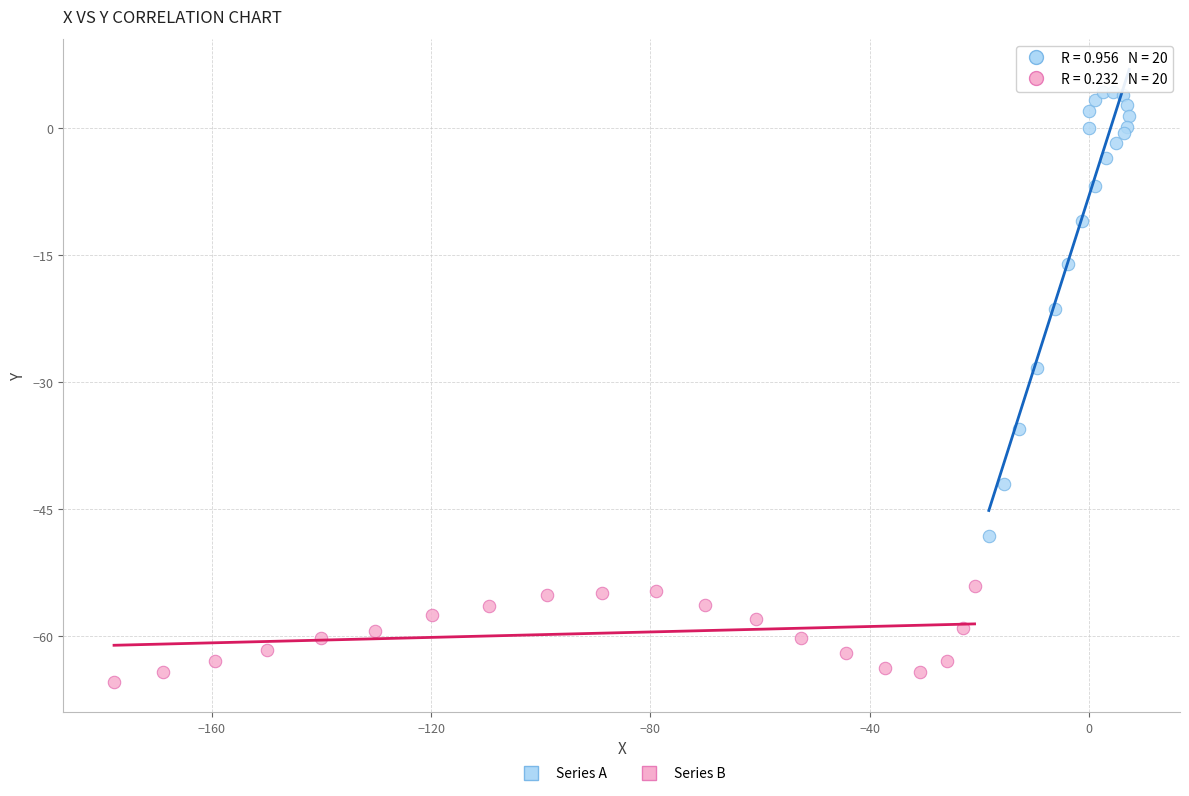

Which series reaches the maximum Y coordinate?

Series A